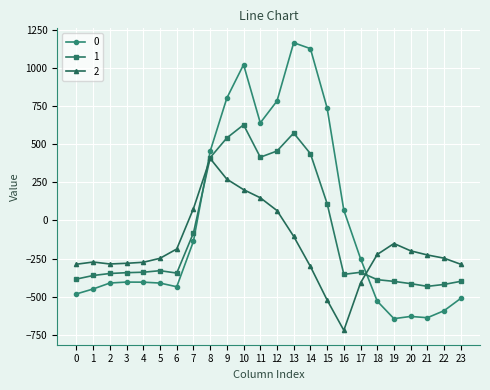

Rank the series by their average value, from highest to lowest.

0, 1, 2